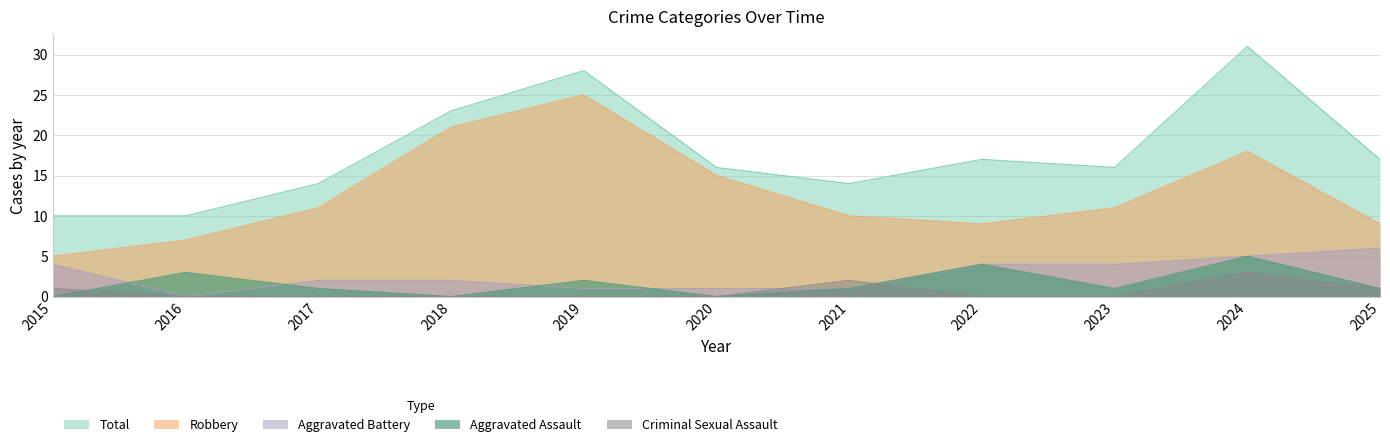

How many values in Aggravated Battery are above zero?

10